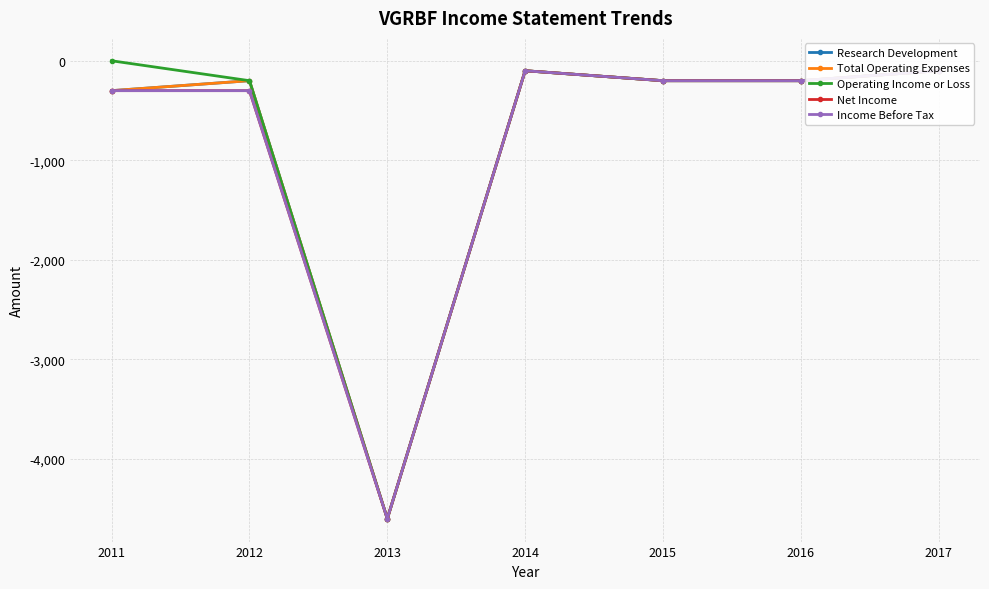

What is the difference between the maximum and minimum values in the Income Before Tax series?

4500